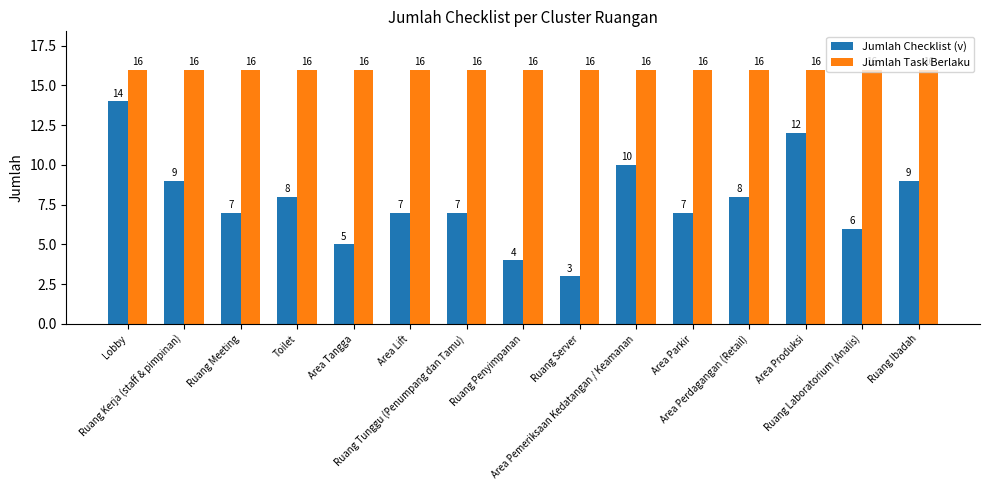

What is the highest value of the Jumlah Checklist (v) series?

14